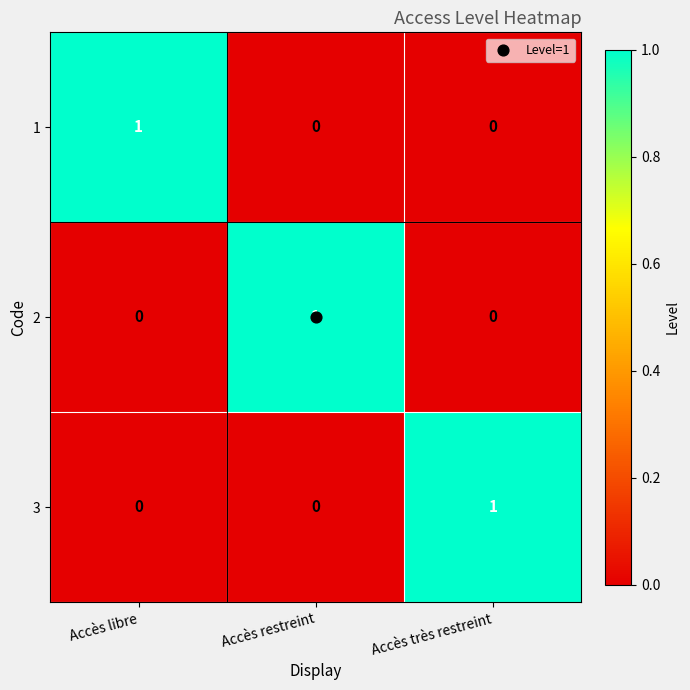

How many distinct data groups are displayed?

3